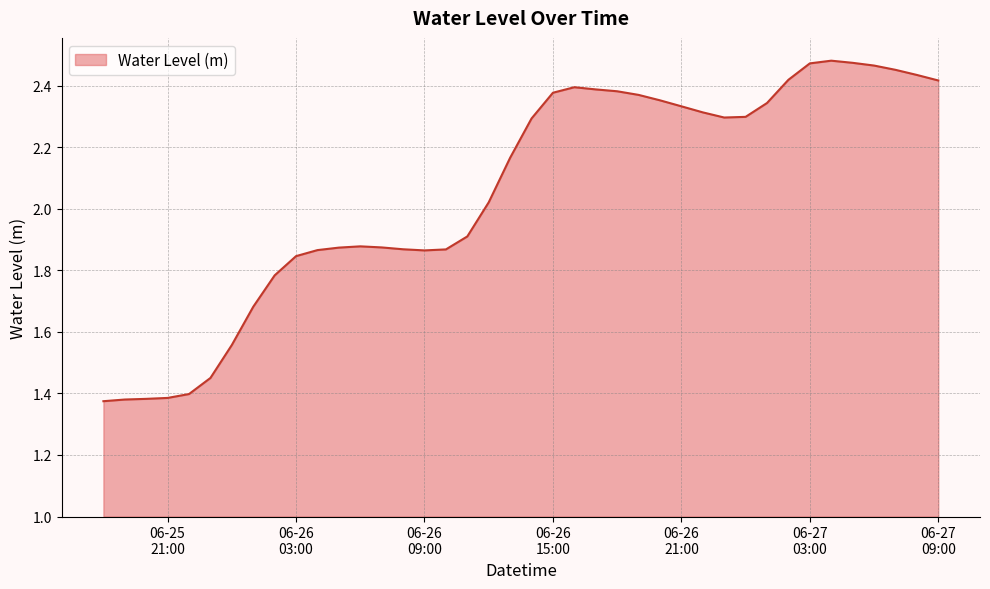

What is the difference between the maximum and minimum values?

1.1